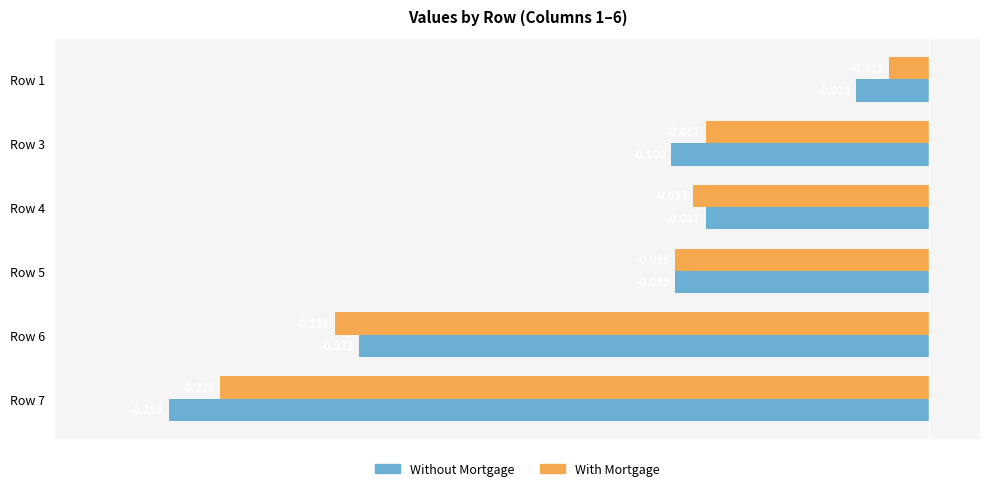

Which series has the largest total across all categories?

With Mortgage